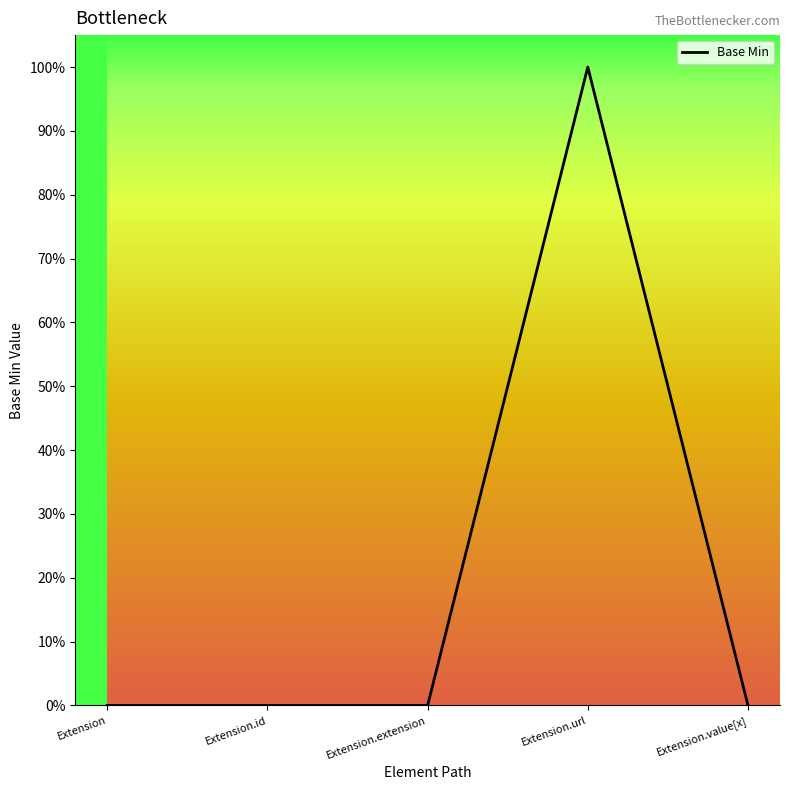

Does the chart display data point markers on the line(s)?

No